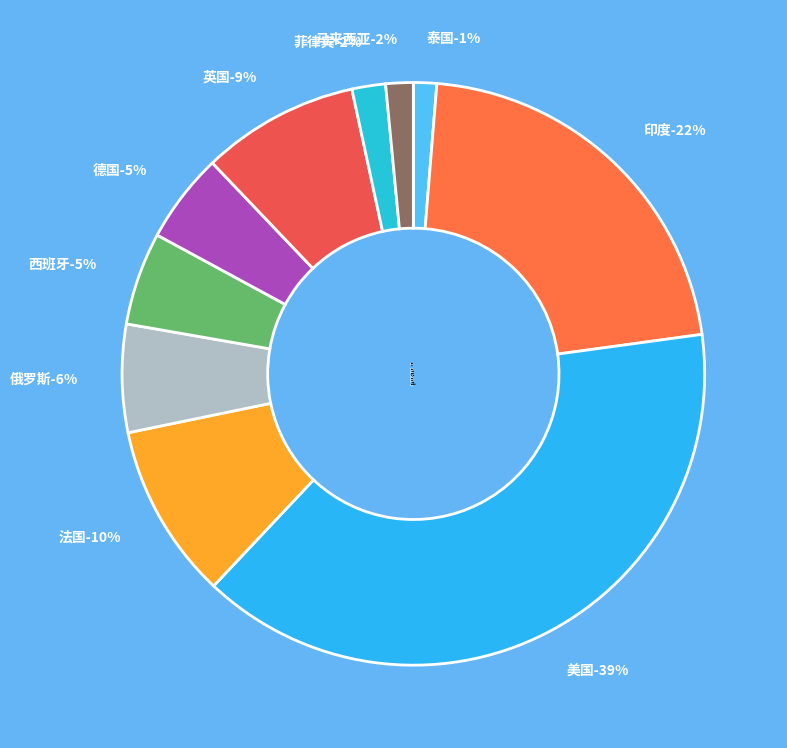

Approximately how many times larger is the value at 西班牙 compared to 法国?

0.5